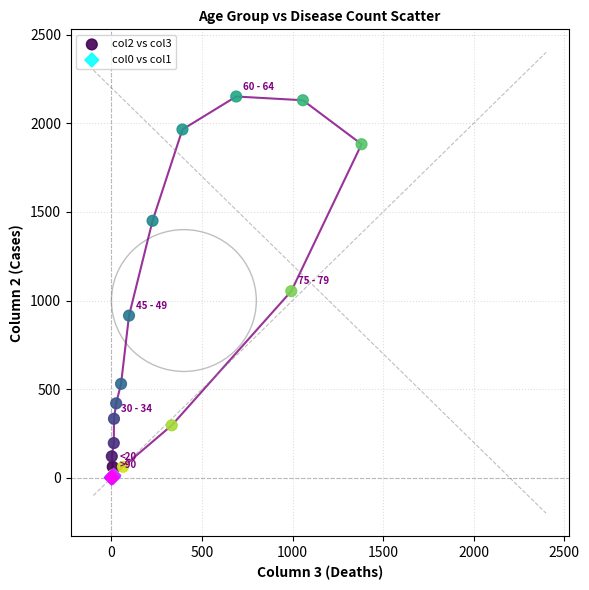

Which series has the widest spread of Y values?

col2 vs col3